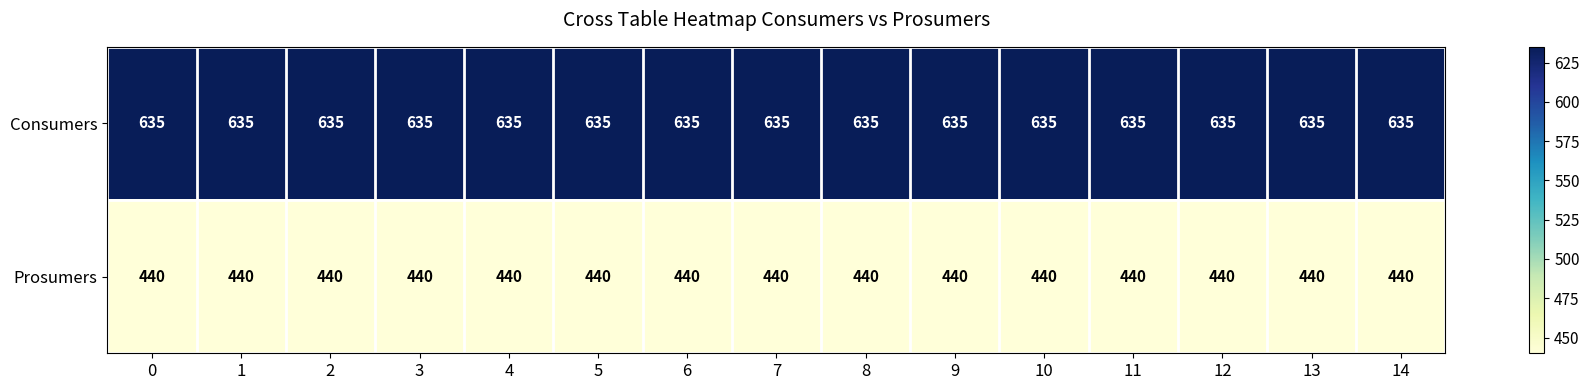

What is the difference between the highest and lowest values at 7?

195